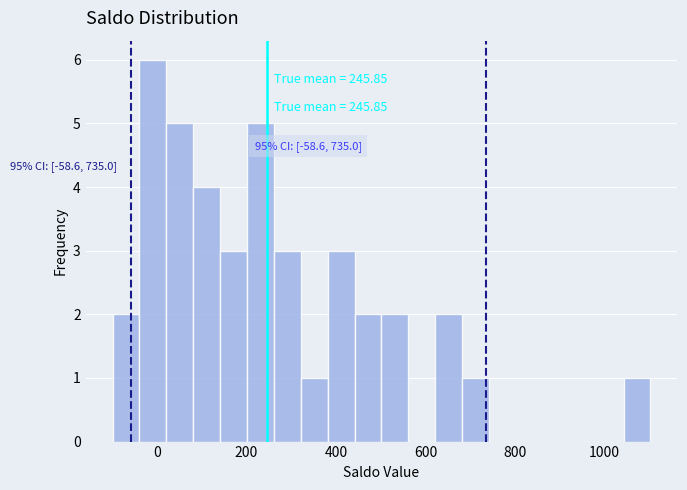

Read against the x-axis, roughly where is the centre of the tallest bar?

0